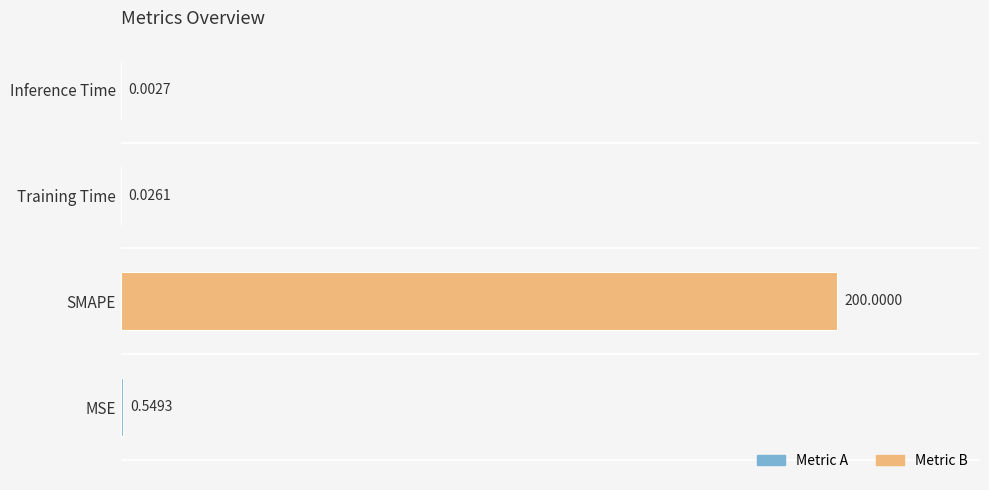

What is the greatest value displayed?

200.0